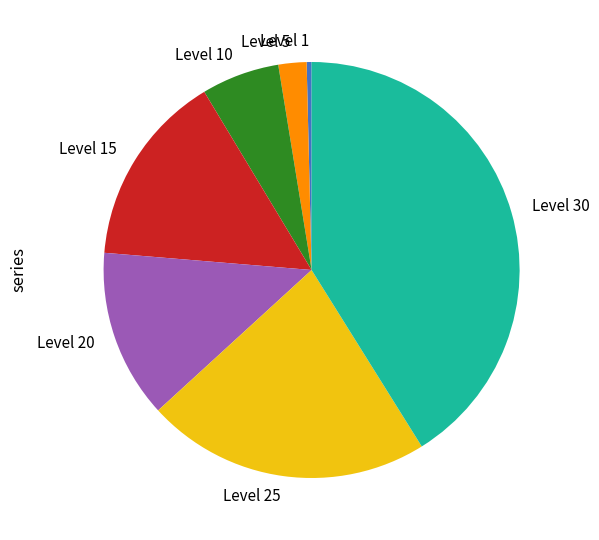

Which category has the smallest portion of the pie?

Level 1